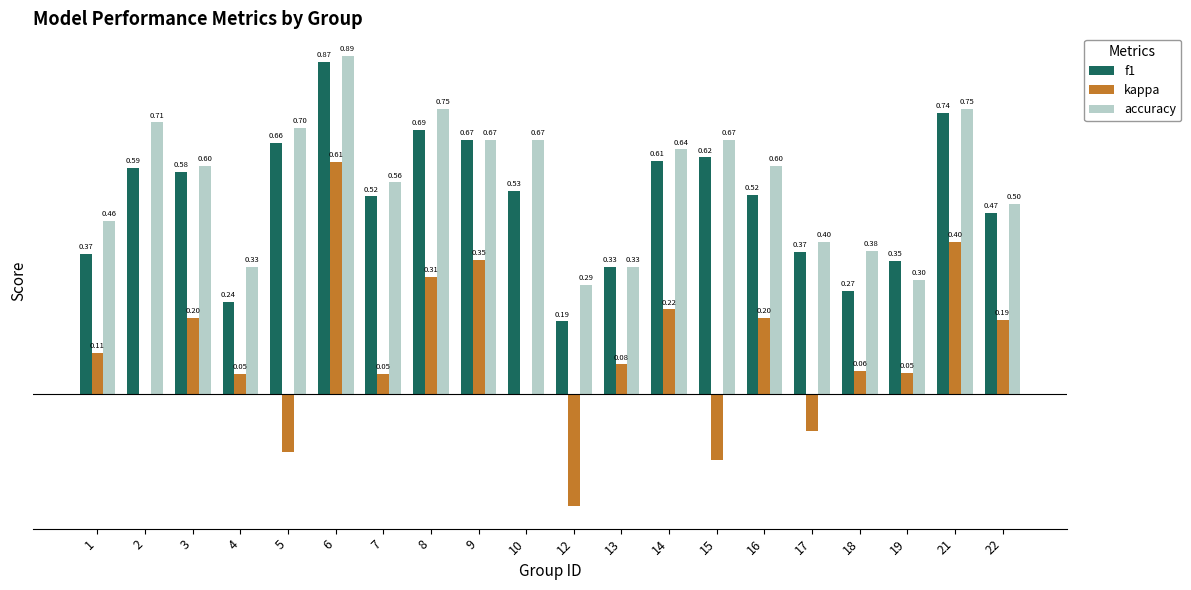

Is the value of f1 at 21 greater than the value of accuracy at 9?

Yes